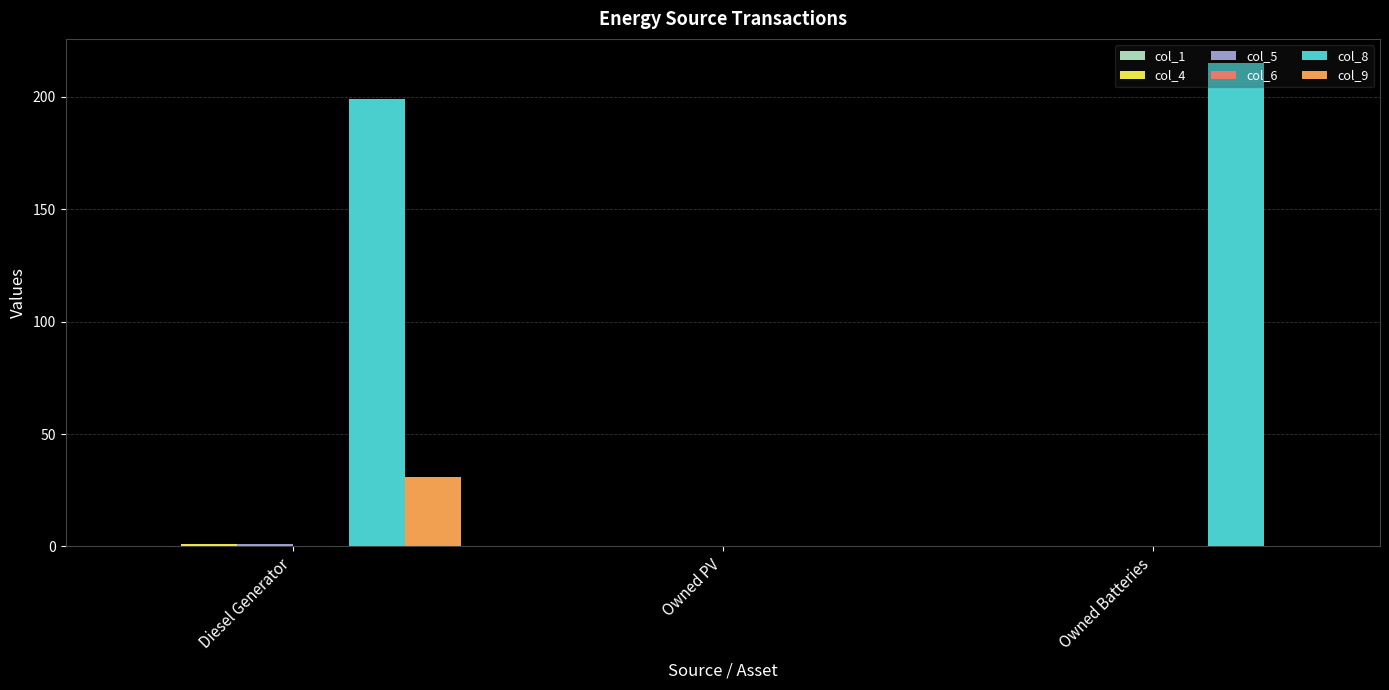

What is the spread (max minus min) of values at Owned Batteries?

215